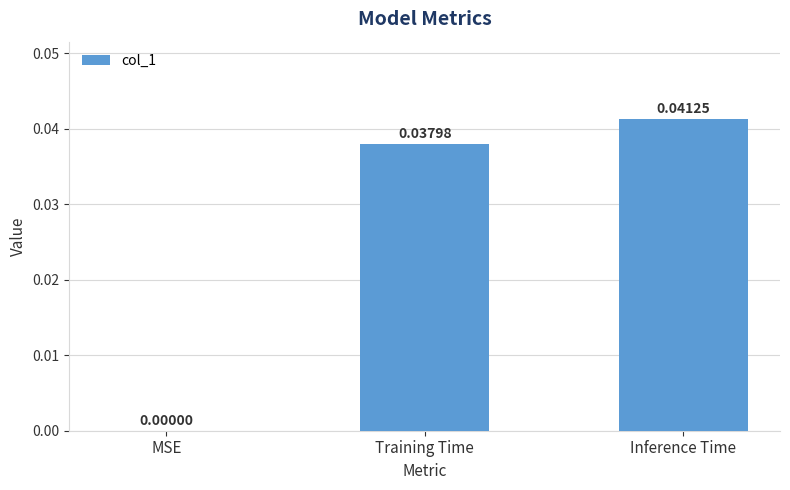

At which category does the chart reach its peak across all series?

Inference Time